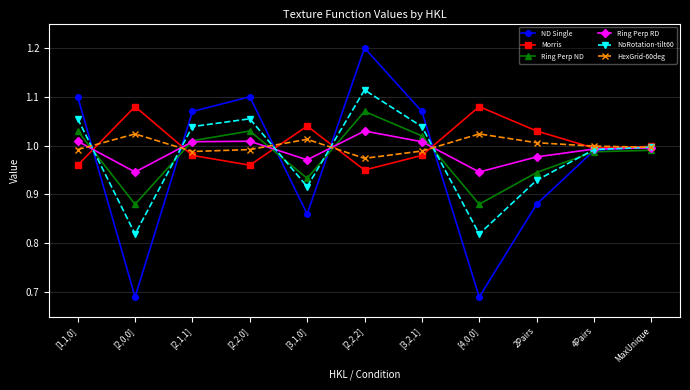

What is the total value across all series at [2,2,2]?

6.3